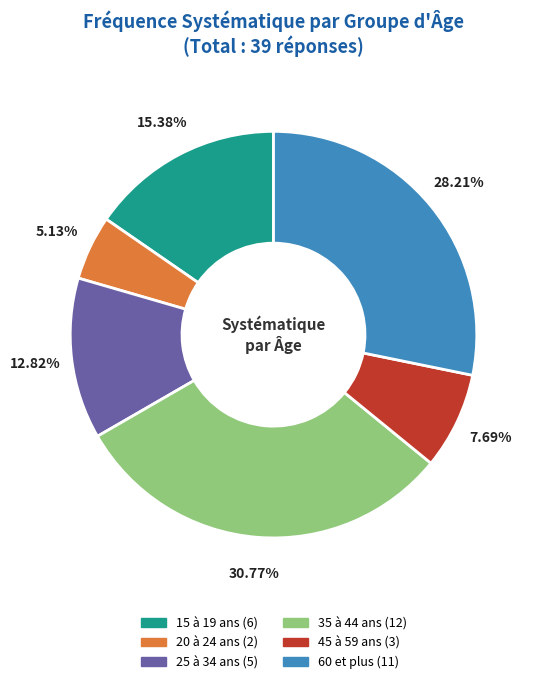

To the nearest percent, what is the difference between the largest and smallest slice percentages?

26%